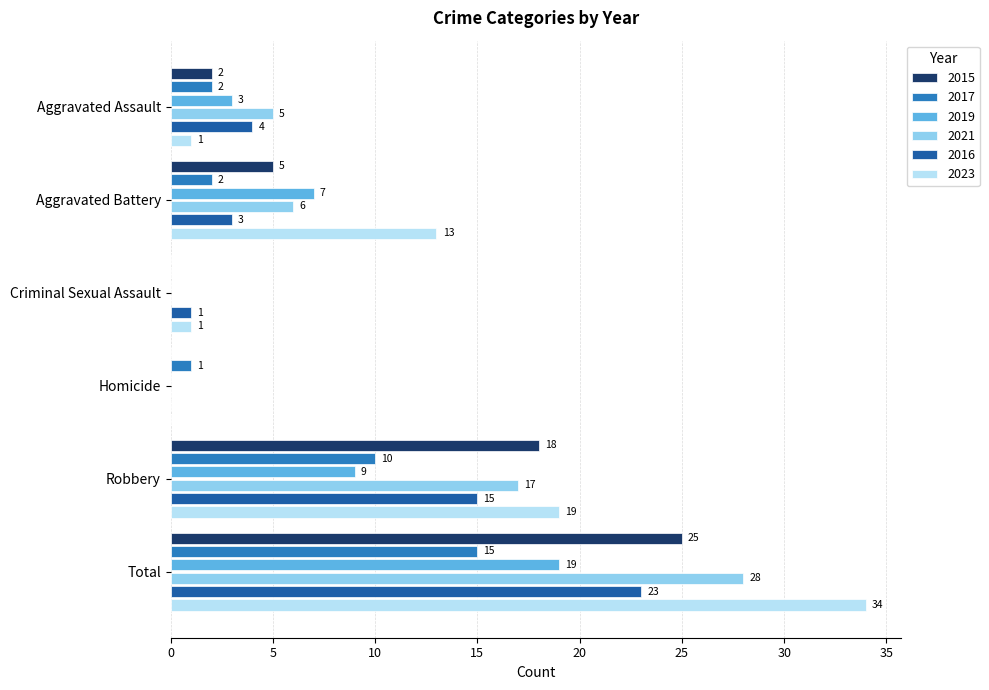

How many values in 2017 are above zero?

5